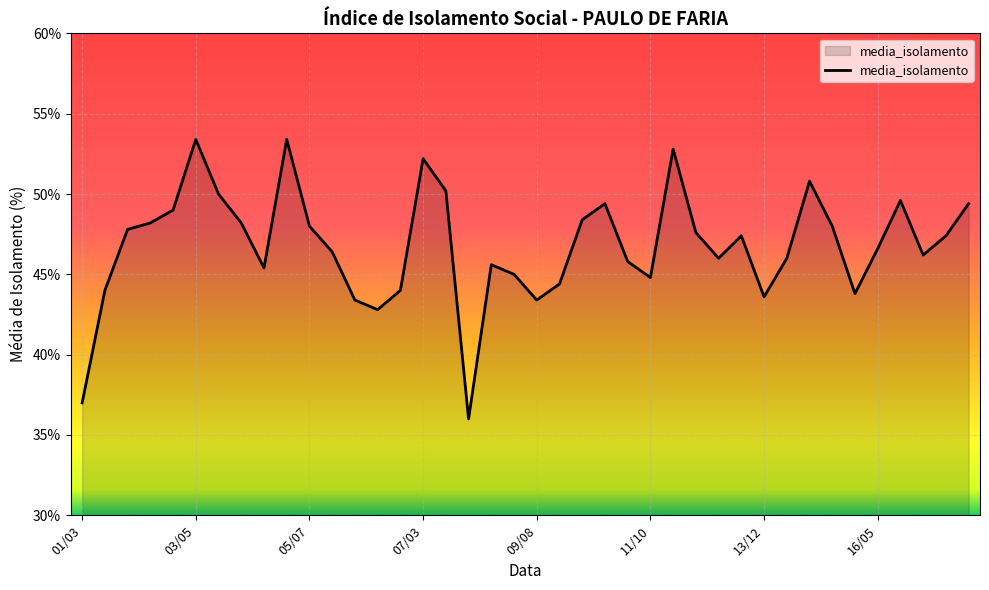

Does the chart have visible grid lines?

Yes